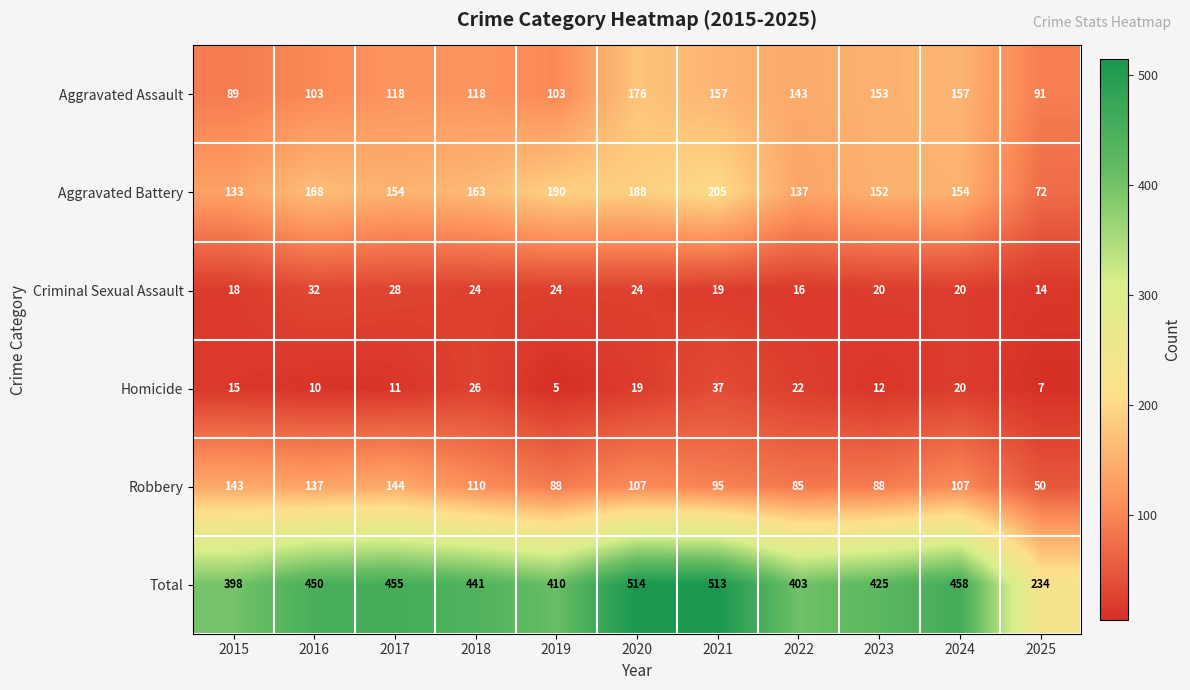

Read the Homicide value at 2023, to the nearest 5.

10